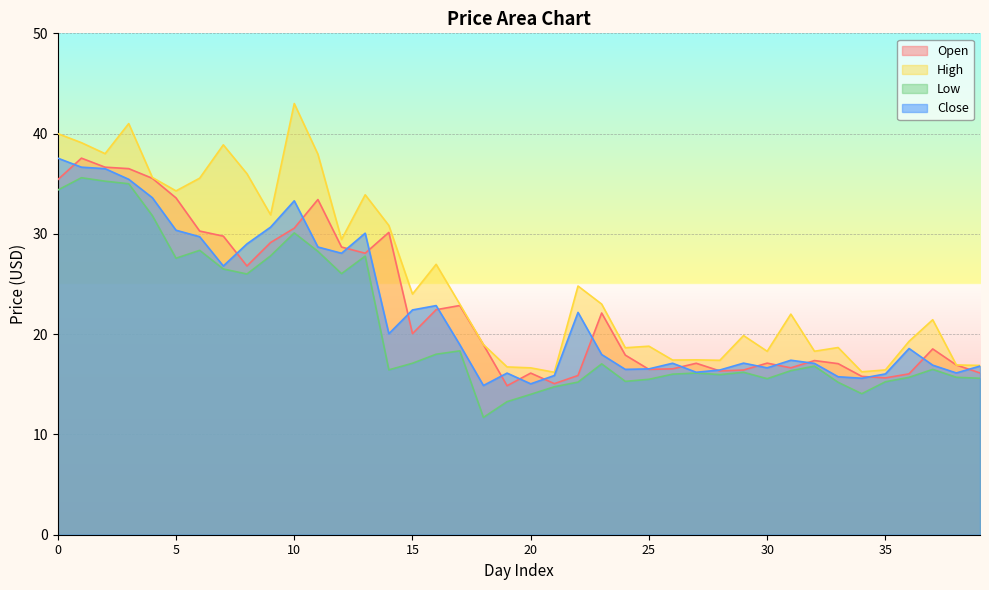

What is the value of the Close point at the 31st from the left?

16.6